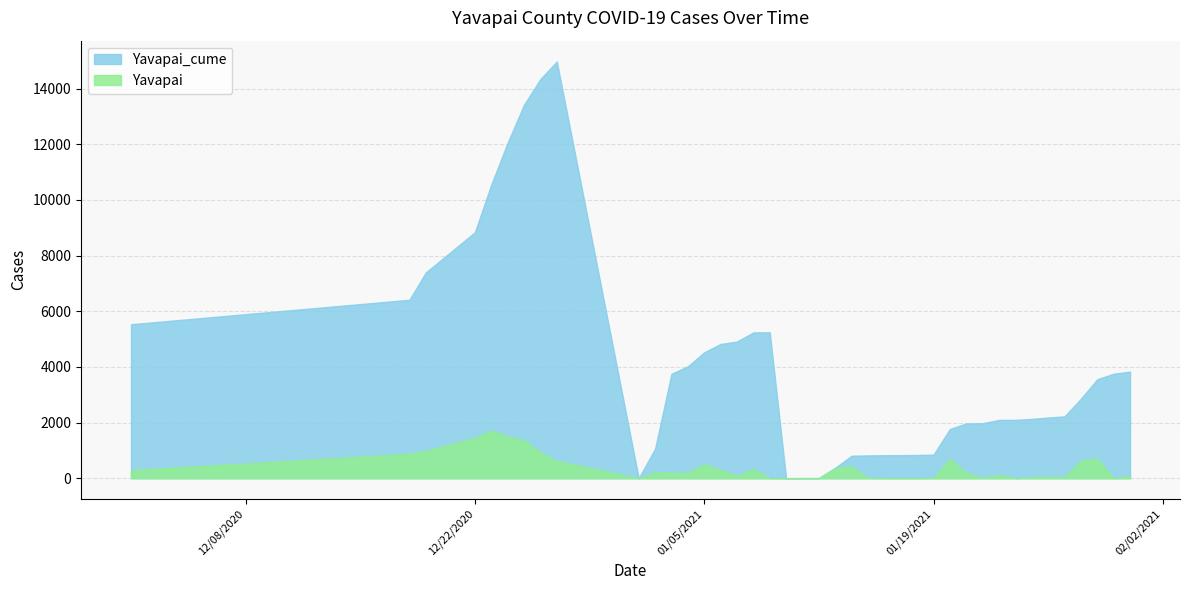

What is the average value of the Yavapai series?

374